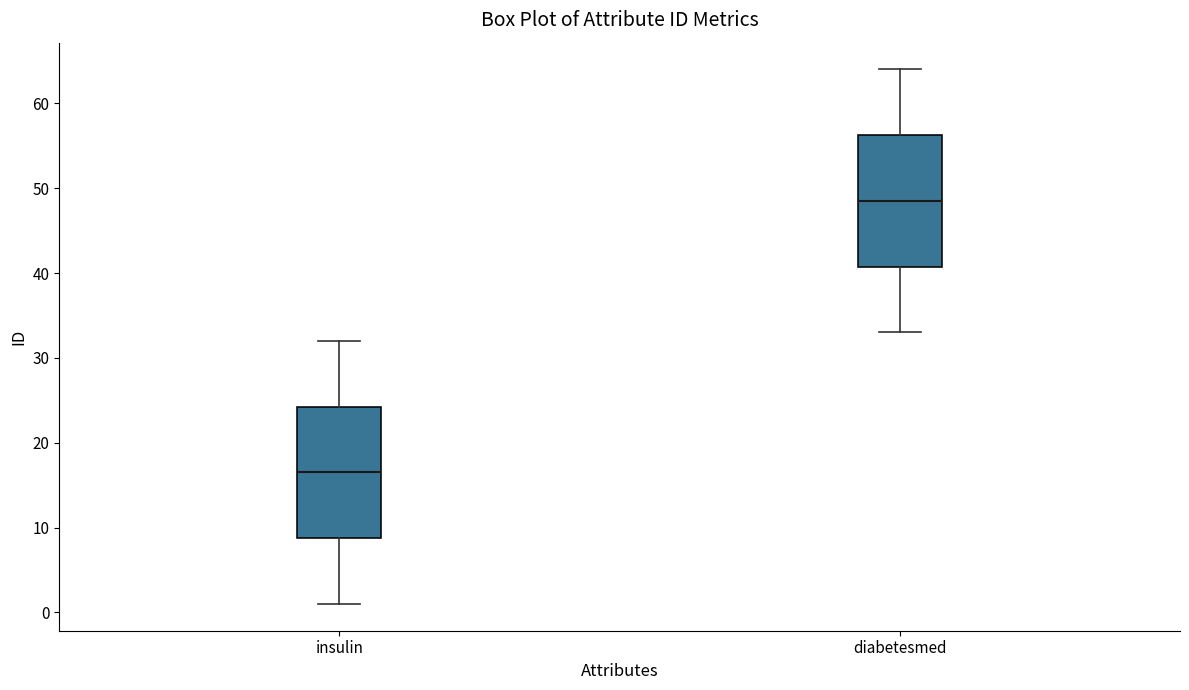

Where does the upper whisker of the box for diabetesmed end on the y-axis? The values are not printed on the chart, so give them approximately, as read against the axis.

64